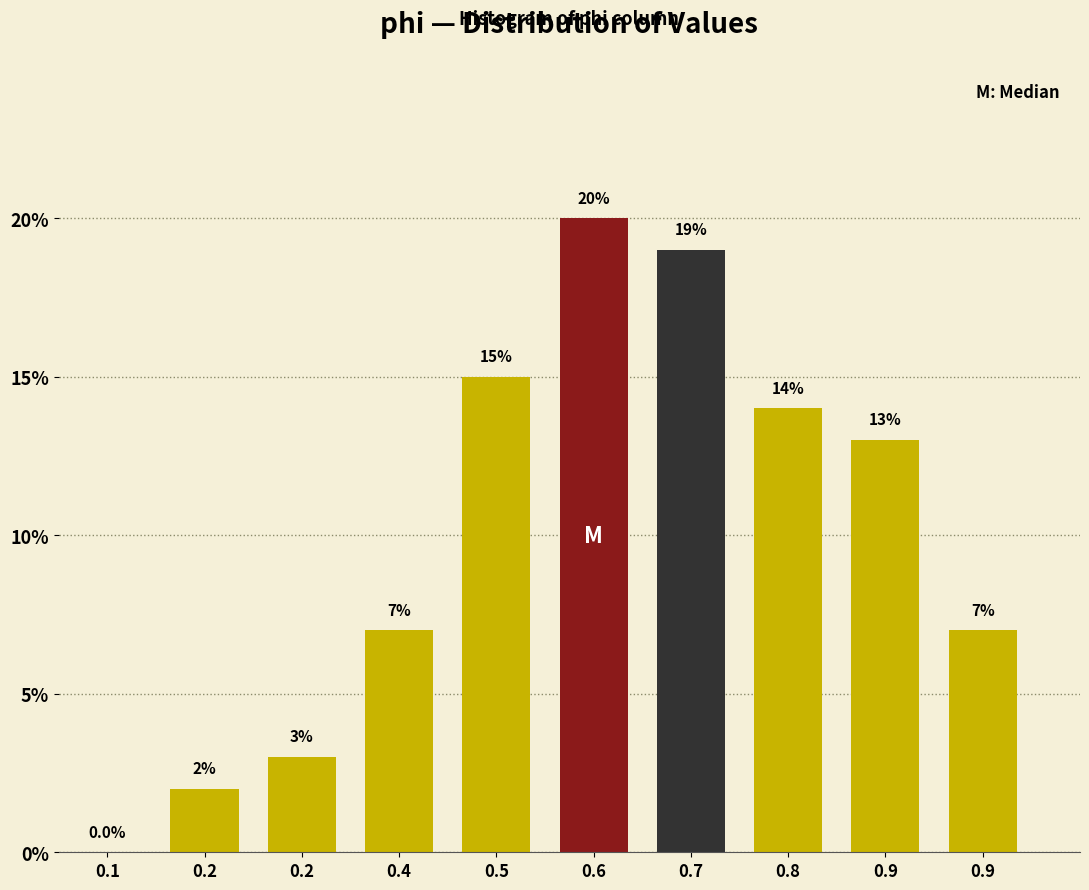

Are the bars horizontal?

No